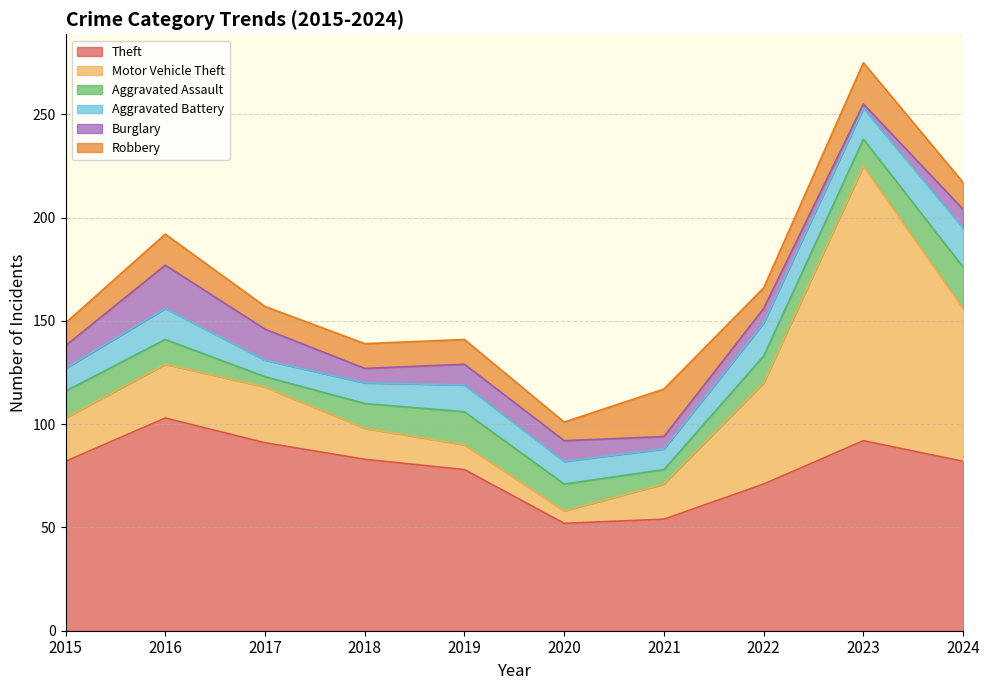

At 2023, list the series in order from largest to smallest.

Motor Vehicle Theft, Theft, Robbery, Aggravated Battery, Aggravated Assault, Burglary